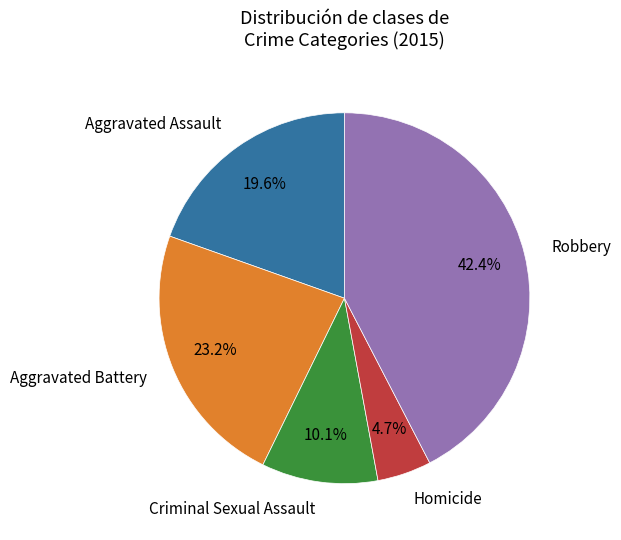

Rank the categories by value from highest to lowest.

Robbery, Aggravated Battery, Aggravated Assault, Criminal Sexual Assault, Homicide